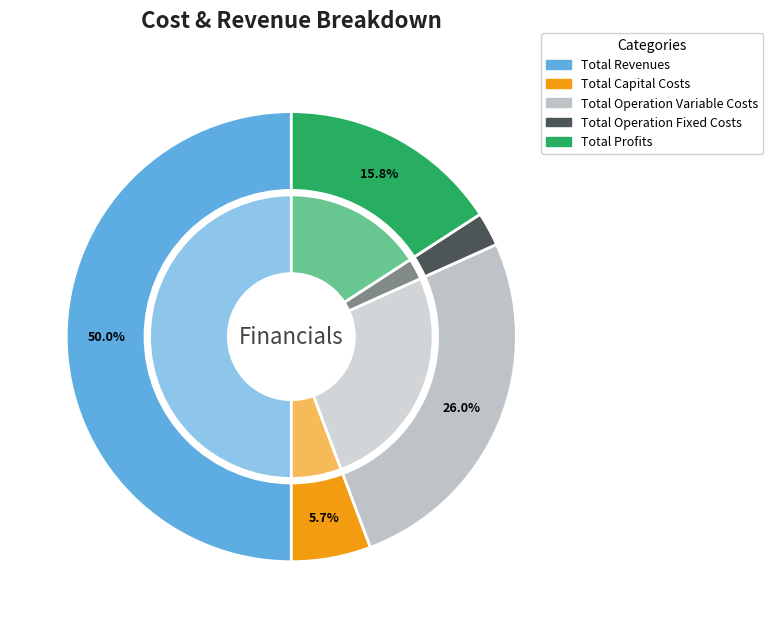

True or false: Total Profits accounts for 28% of the total.

False